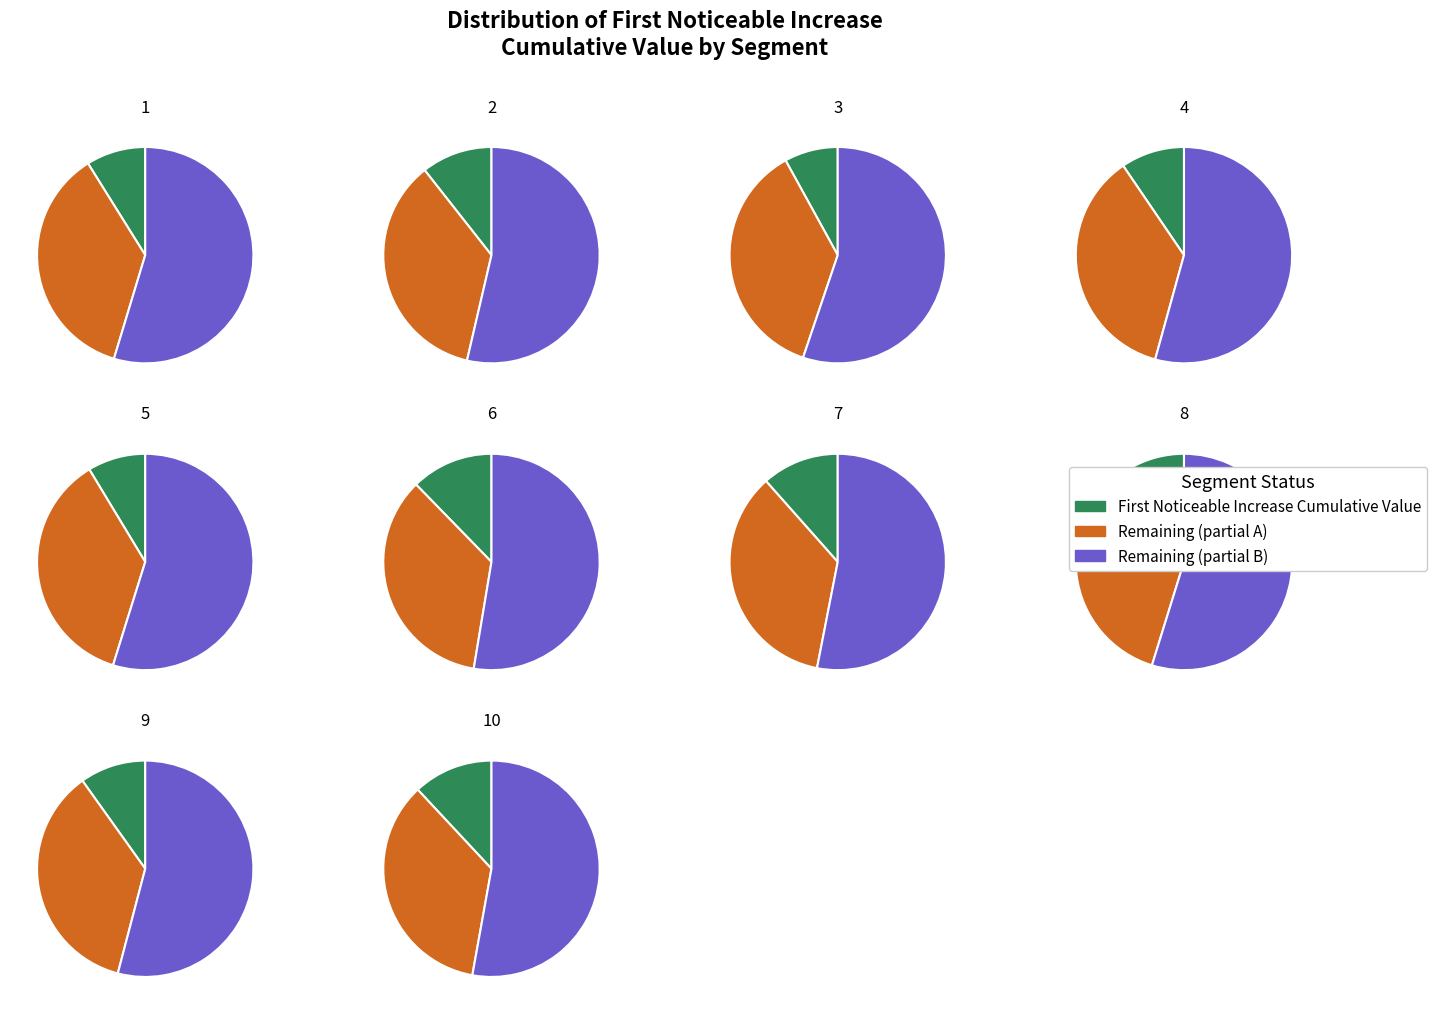

Does signal segment 5 account for over 50% of the chart?

No